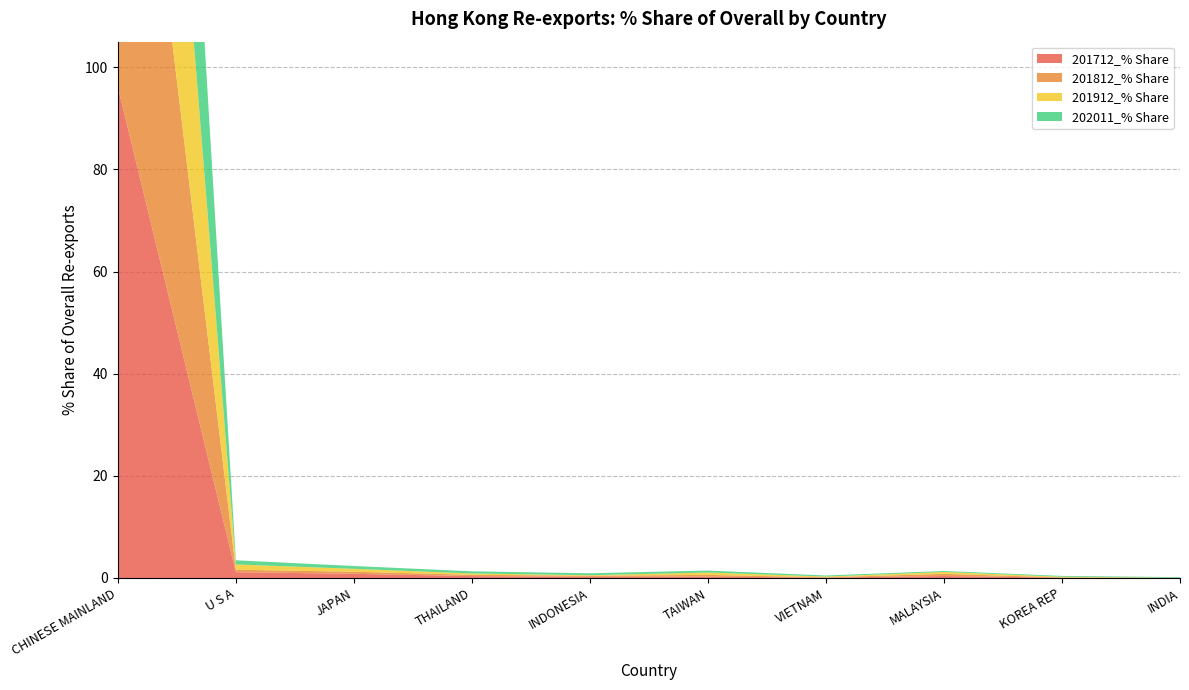

Reading right to left, list all the values displayed in this chart.

201712_% Share: 0.0	0.1	0.4	0.1	0.3	0.2	0.4	0.8	1.1	96.1
201812_% Share: 0.0	0.0	0.4	0.1	0.3	0.2	0.3	0.4	0.5	97.2
201912_% Share: 0.0	0.1	0.4	0.1	0.5	0.1	0.3	0.6	1.0	96.5
202011_% Share: 0.1	0.2	0.2	0.2	0.4	0.4	0.4	0.6	0.8	96.3